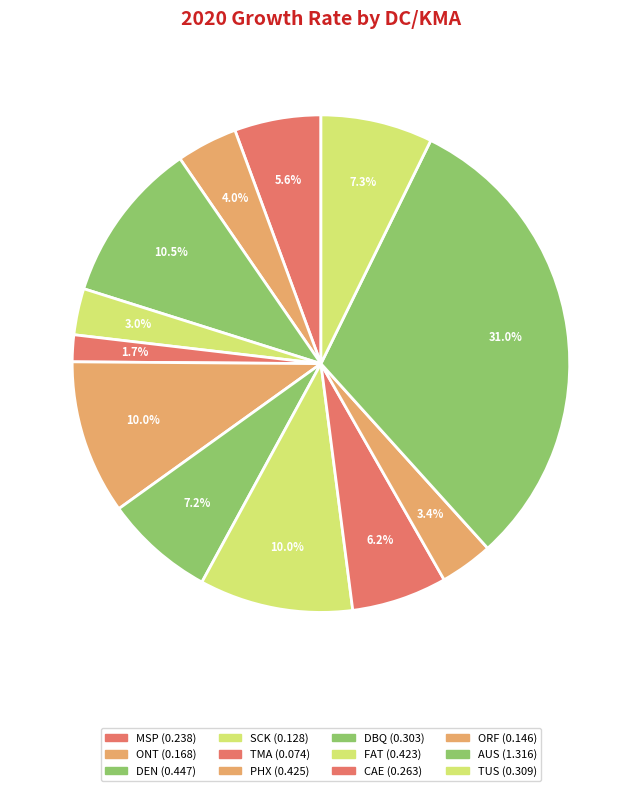

Which category has the biggest portion of the pie?

AUS